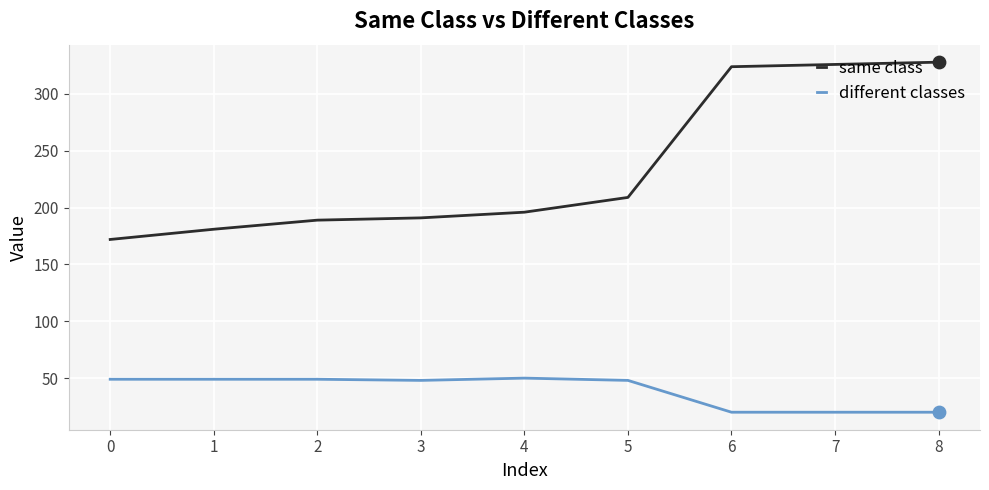

What is the difference between the highest and lowest values at 3?

143